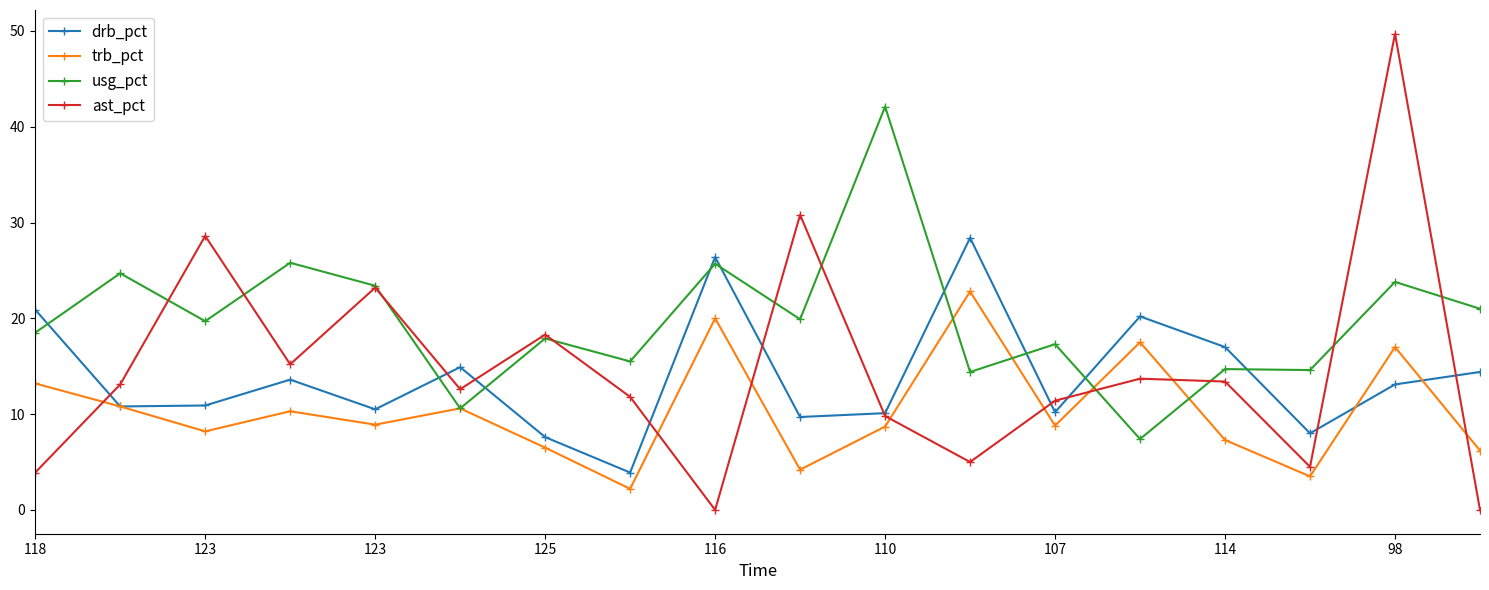

What is the average value of the drb_pct series?

13.9